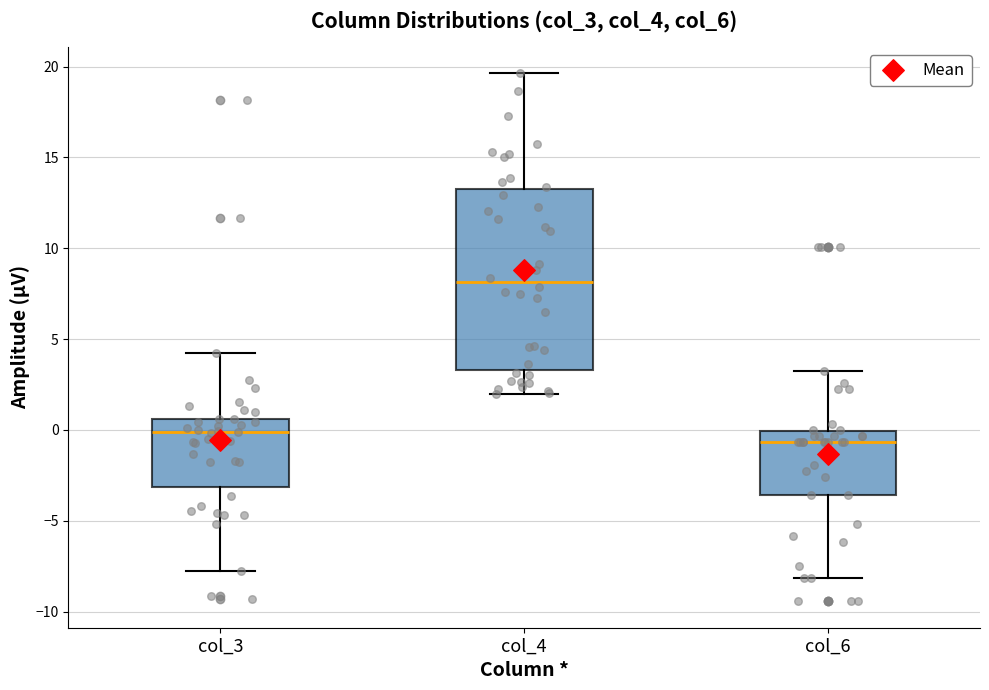

Reading left to right, read every box against the y-axis: the position of its median line, the range the box covers, and the ends of its whiskers. The values are not printed on the chart, so give them approximately, as read against the axis.

col_3: median 0.0, box -3.0 to 0.5, whiskers -8.0 to 4.0
col_4: median 8.0, box 3.5 to 13.5, whiskers 2.0 to 19.5
col_6: median -0.5, box -3.5 to 0.0, whiskers -8.0 to 3.5